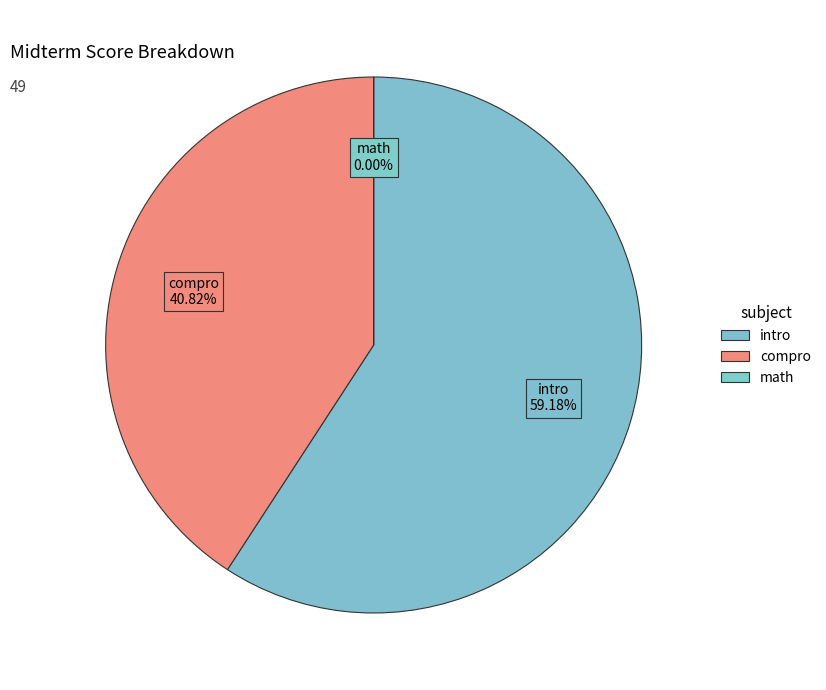

Count the number of slices in the pie.

3